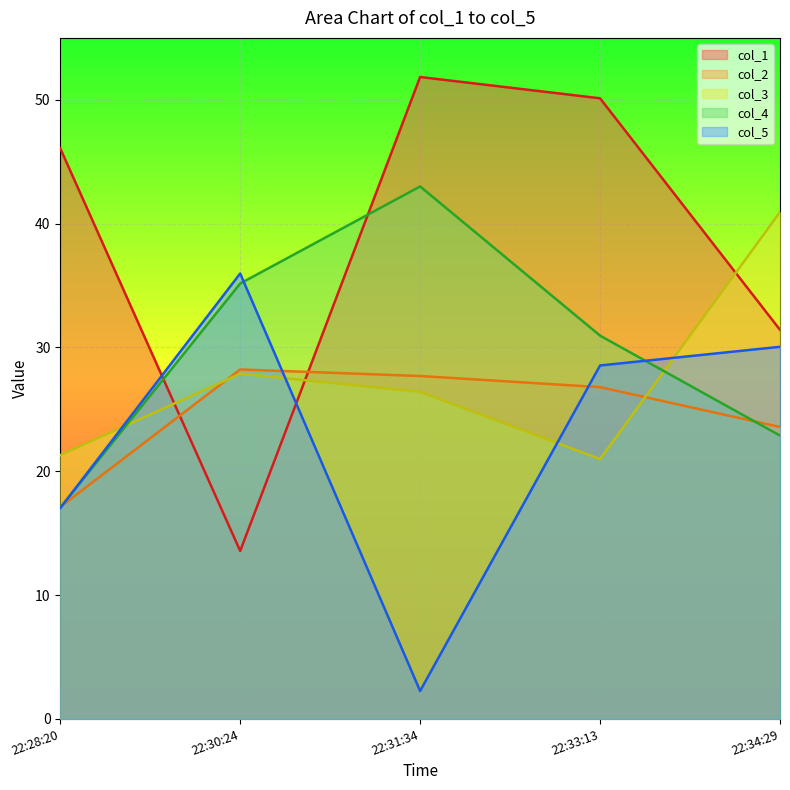

True or false: col_4 has a value of 75.4 at 22:31:34.

False